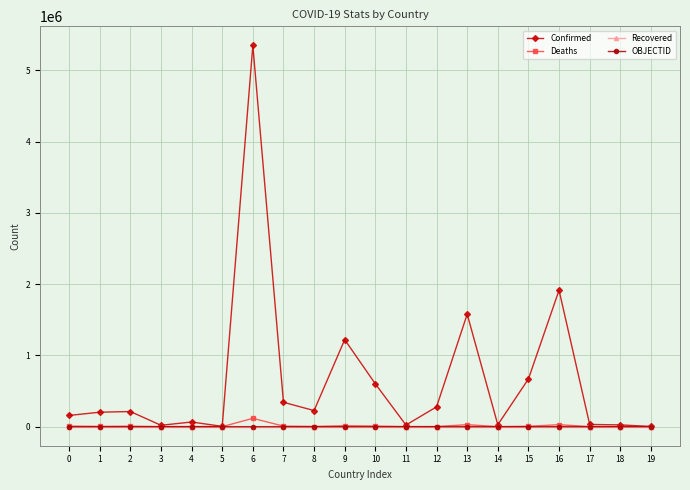

Which series has the largest range (max minus min)?

Confirmed